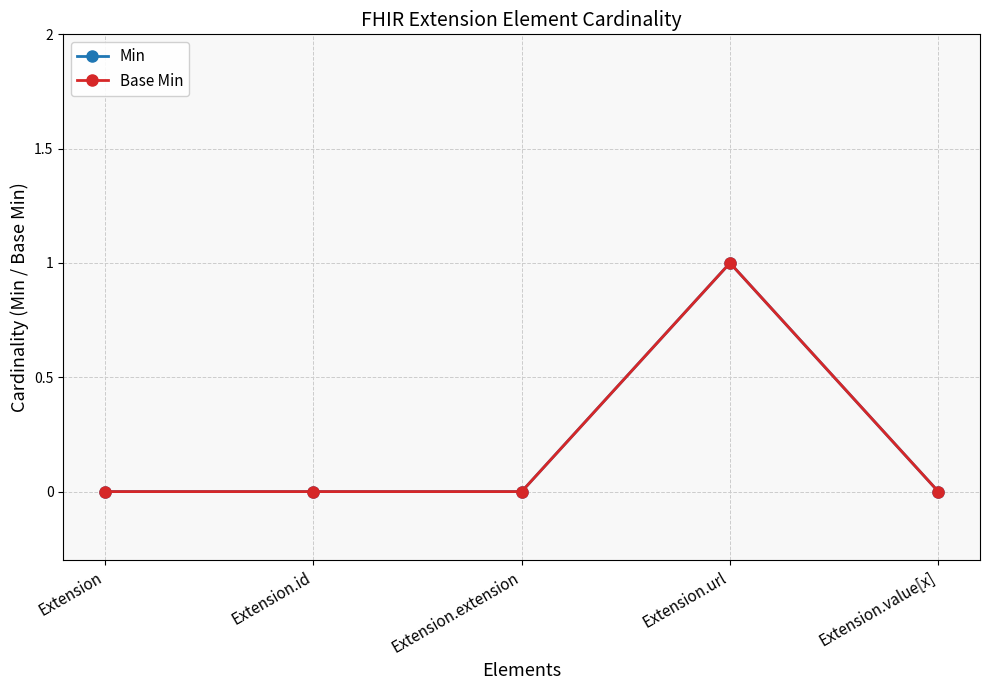

Which series has the widest spread of values?

Min